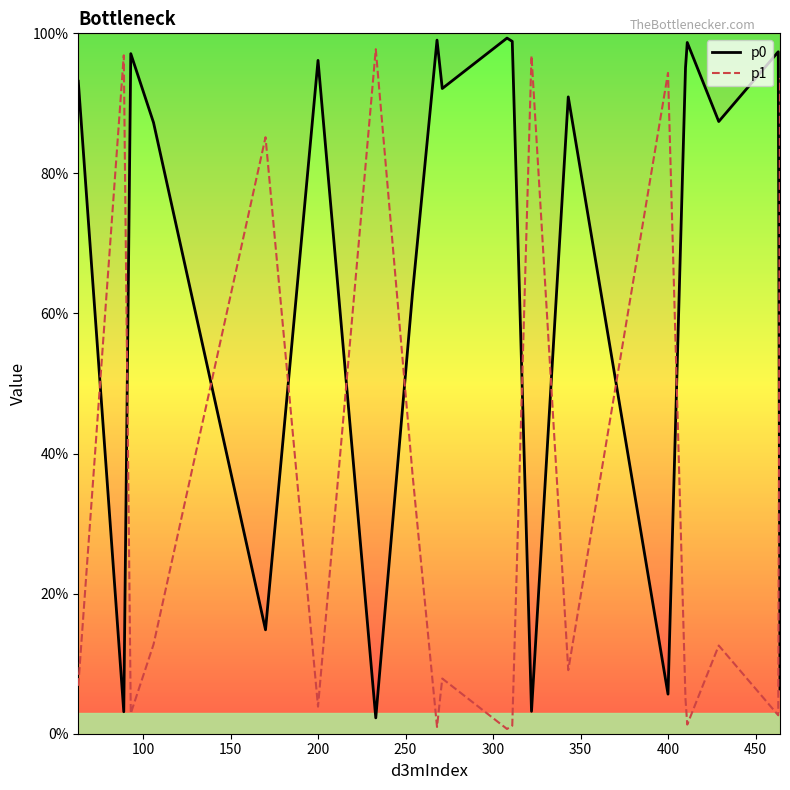

What are all the series names shown in the legend?

p0, p1